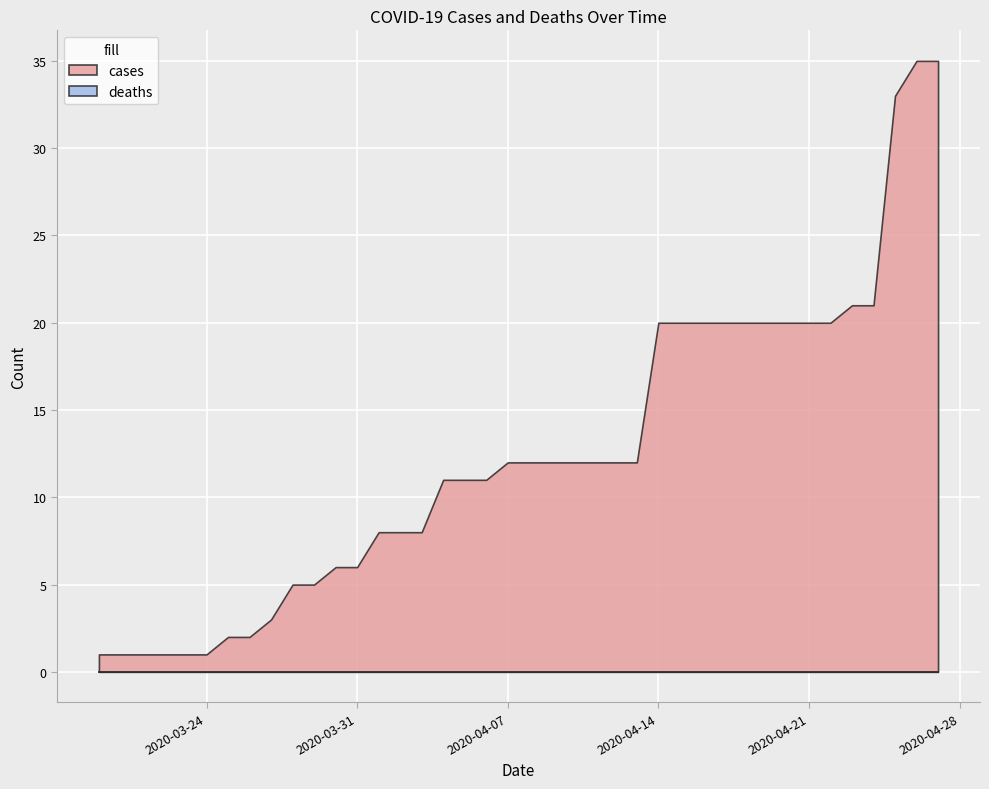

What is the maximum value shown in the chart?

35